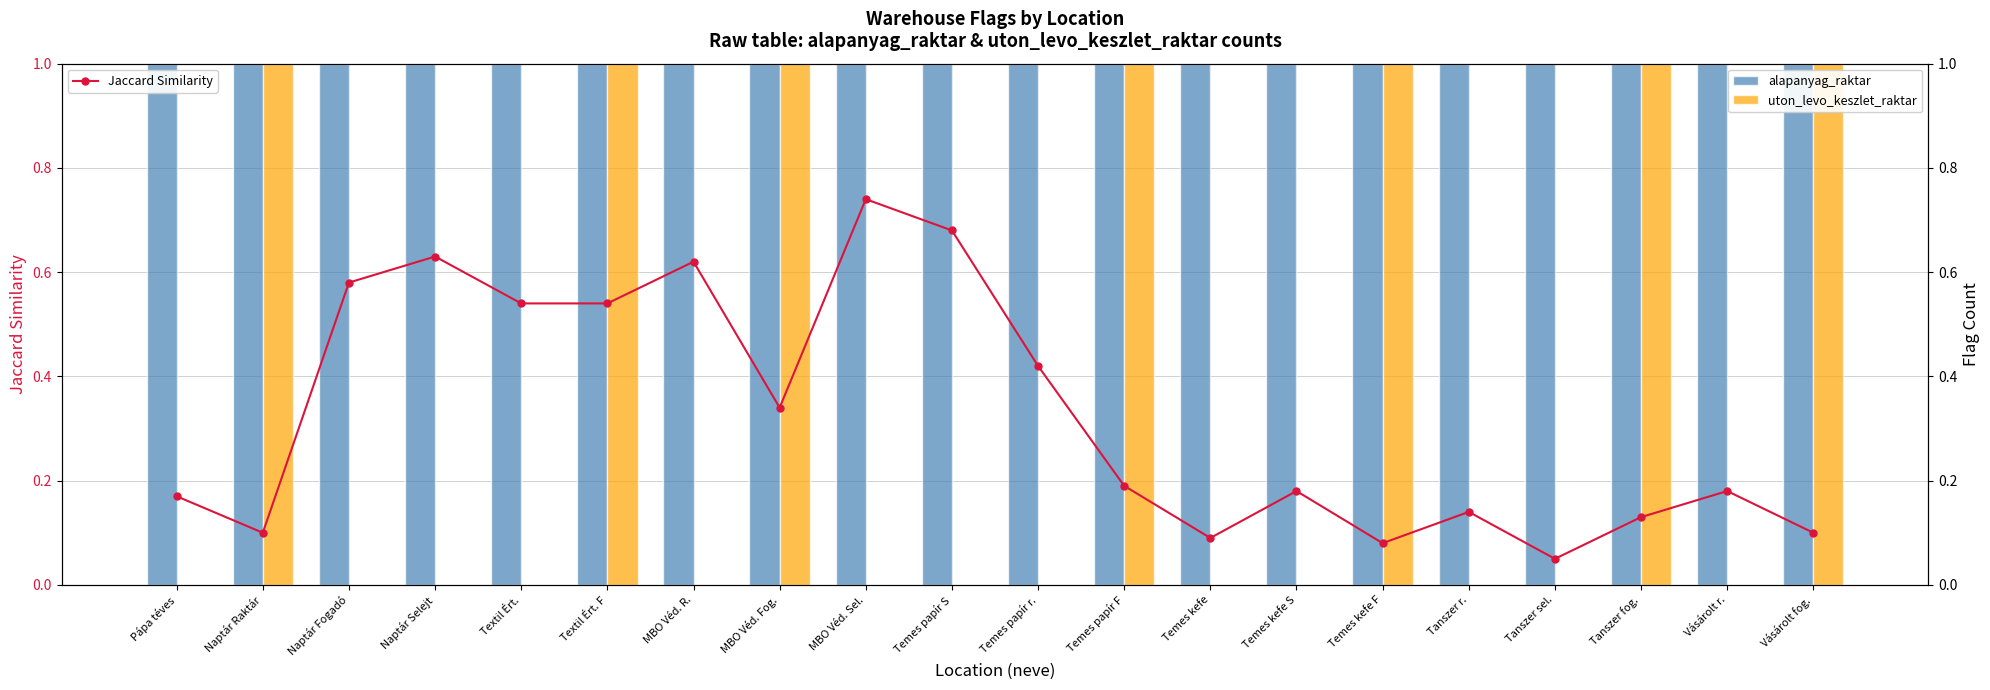

Which series has the largest range (max minus min)?

uton_levo_keszlet_raktar